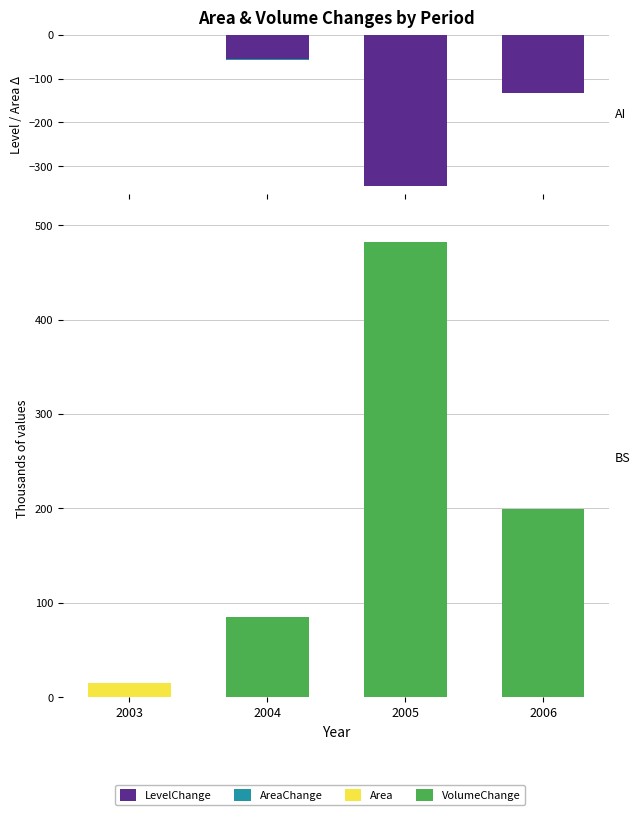

At 2005, list the series in order from smallest to largest.

LevelChange, AreaChange, Area, VolumeChange